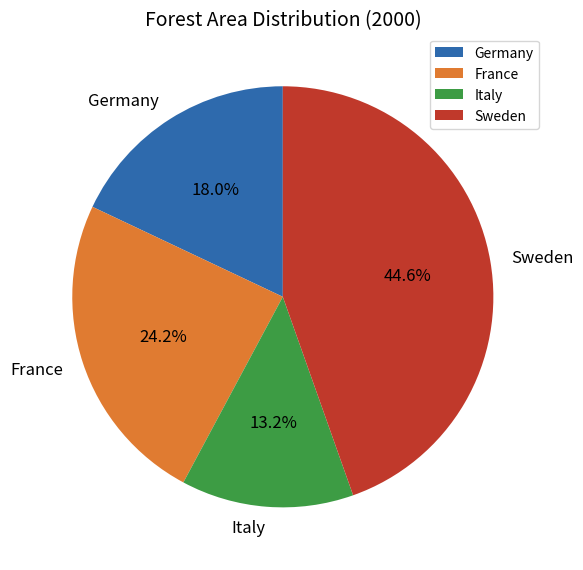

To the nearest percent, what is the average slice percentage?

25%